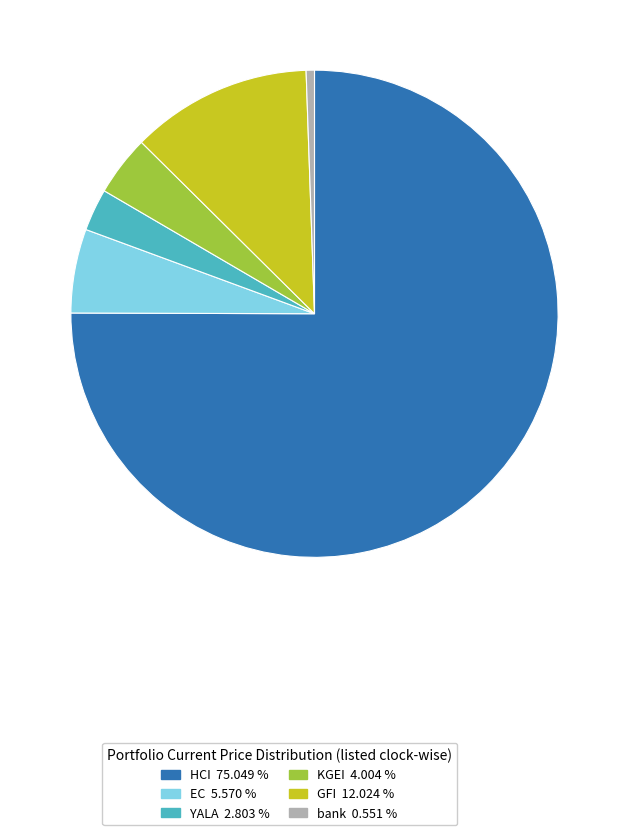

Does any single category account for the majority?

Yes